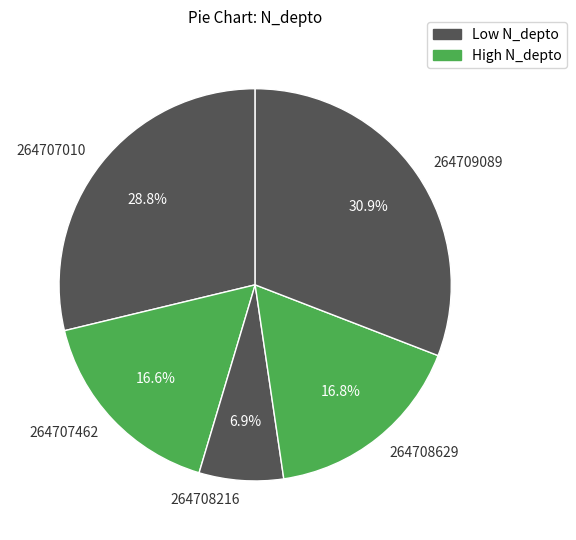

To the nearest percent, what portion does 264709089 represent?

31%